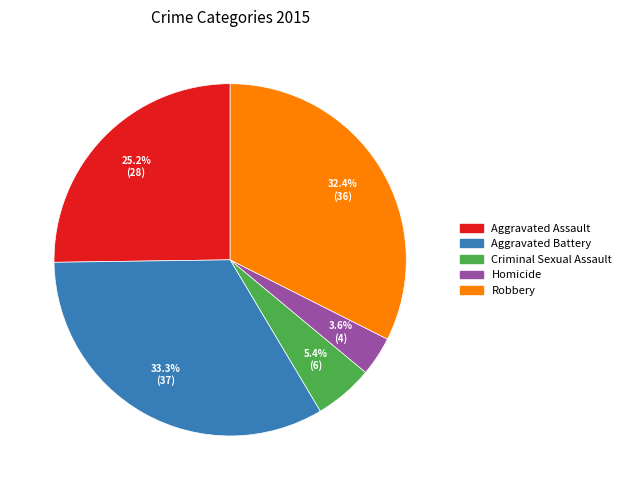

To the nearest percent, what percentage of the pie is Criminal Sexual Assault?

5%